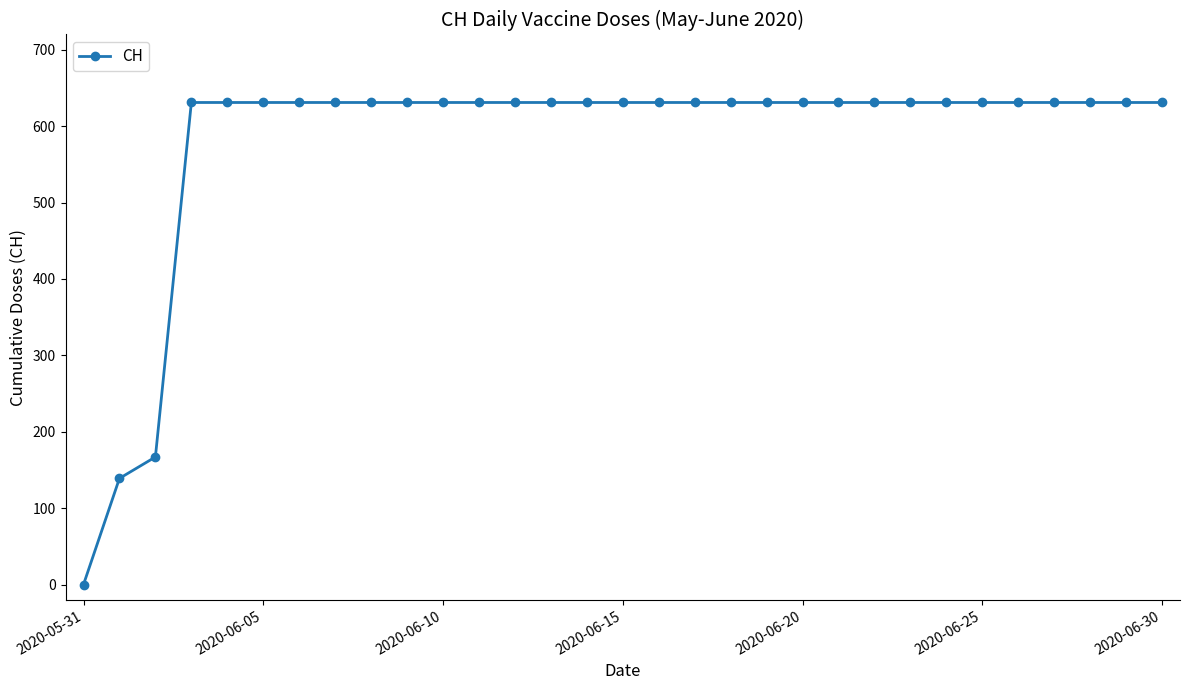

What is the value of the 22nd point from the left?

631